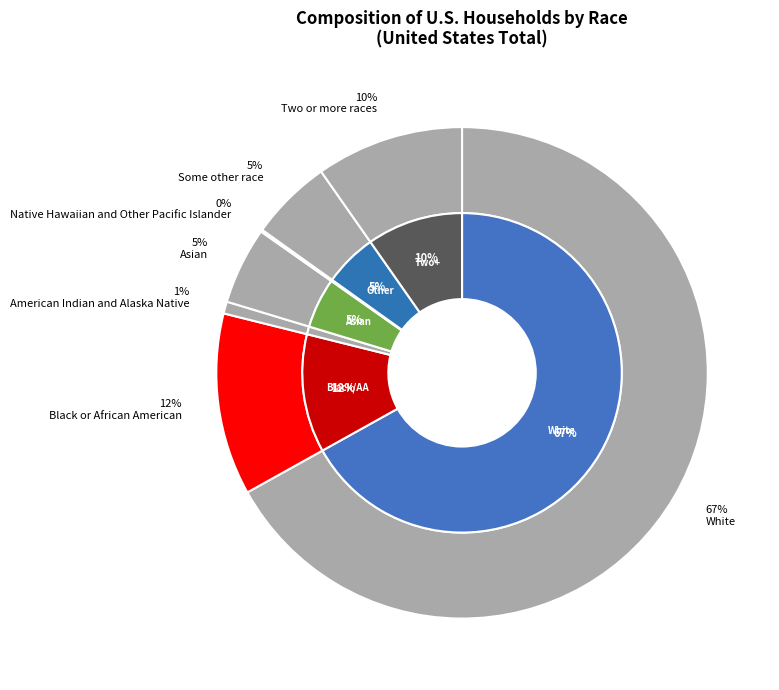

To the nearest percent, what is the difference between the Some other race and Black or African American slice percentages?

7%